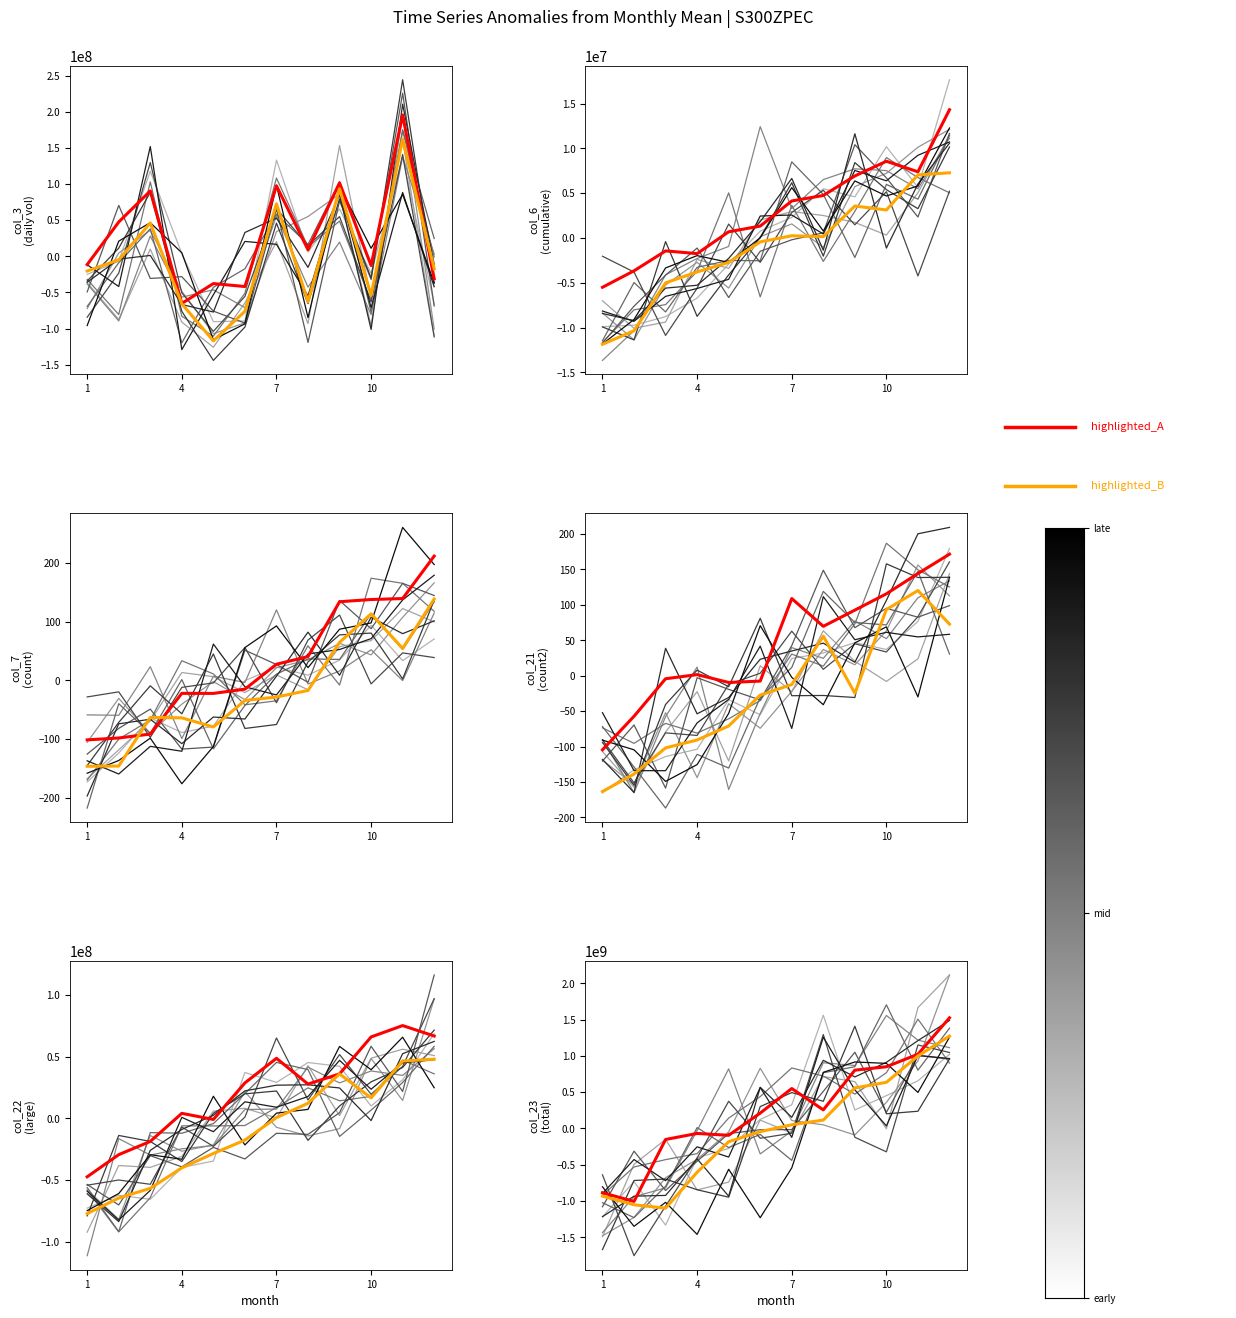

In col_21, how many points are lower than both neighbors (excluding endpoints)?

2